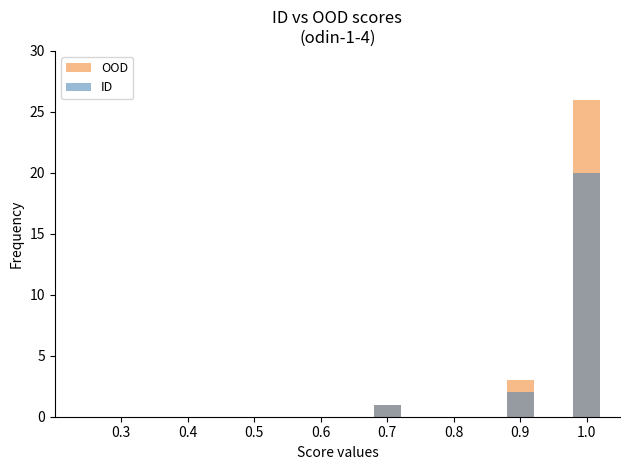

Which has a higher value, 0.3 or 0.7?

0.7